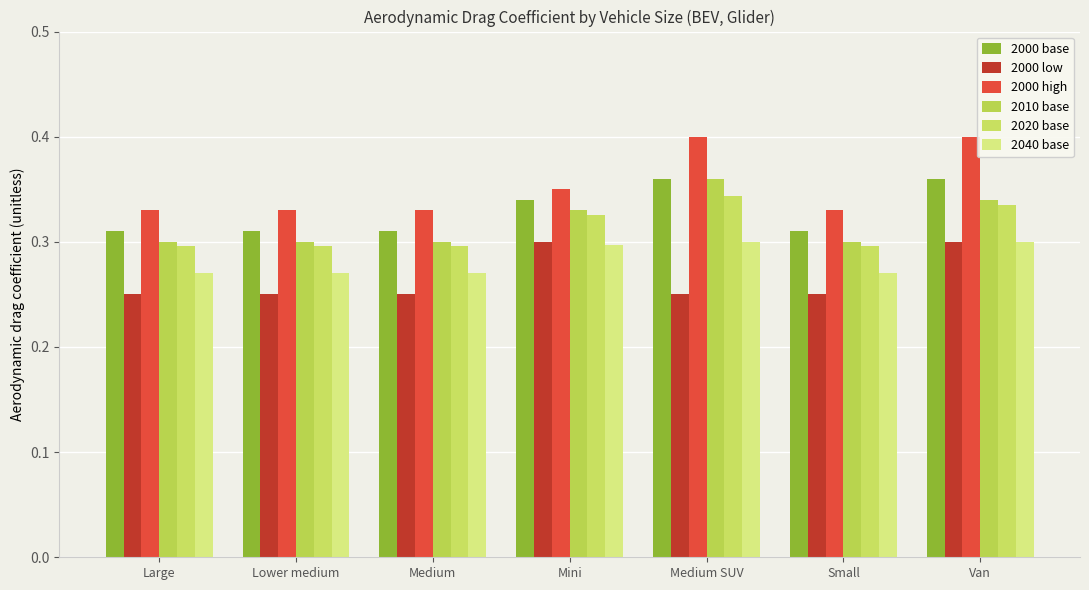

Reading left to right, extract all data points from this chart.

2000 base: Large=0.3	Lower medium=0.3	Medium=0.3	Mini=0.3	Medium SUV=0.4	Small=0.3	Van=0.4
2000 low: Large=0.2	Lower medium=0.2	Medium=0.2	Mini=0.3	Medium SUV=0.2	Small=0.2	Van=0.3
2000 high: Large=0.3	Lower medium=0.3	Medium=0.3	Mini=0.3	Medium SUV=0.4	Small=0.3	Van=0.4
2010 base: Large=0.3	Lower medium=0.3	Medium=0.3	Mini=0.3	Medium SUV=0.4	Small=0.3	Van=0.3
2020 base: Large=0.3	Lower medium=0.3	Medium=0.3	Mini=0.3	Medium SUV=0.3	Small=0.3	Van=0.3
2040 base: Large=0.3	Lower medium=0.3	Medium=0.3	Mini=0.3	Medium SUV=0.3	Small=0.3	Van=0.3